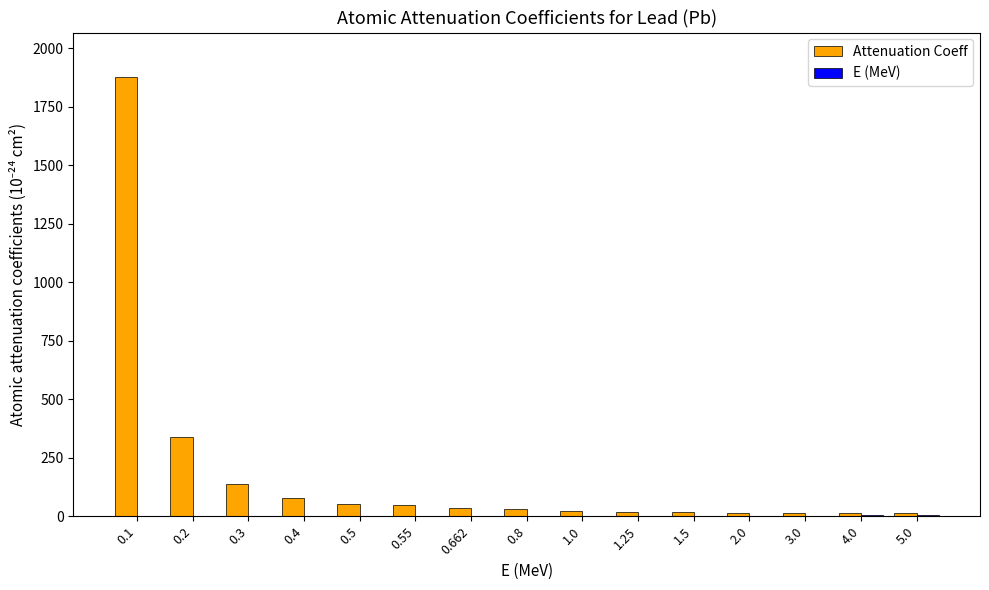

What is the highest value of the Attenuation Coeff series?

1879.0